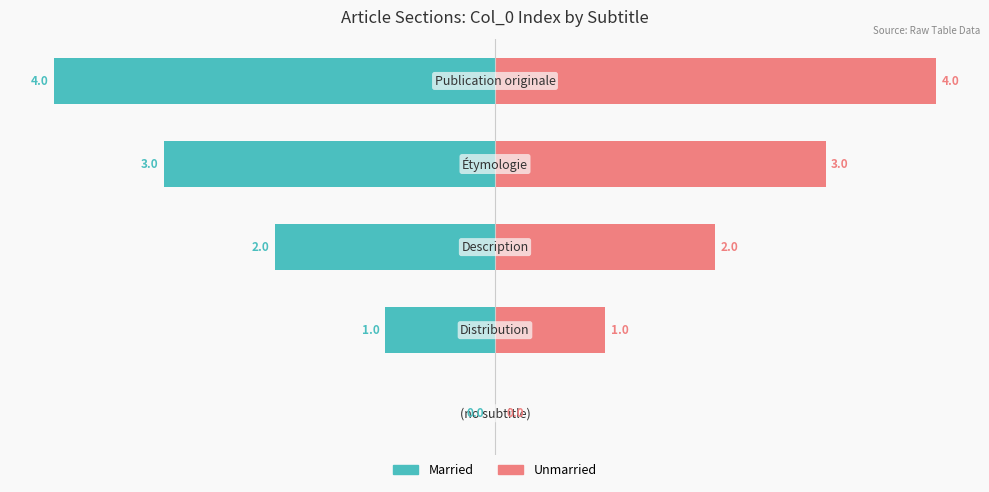

How many data points in Married are less than -2?

2